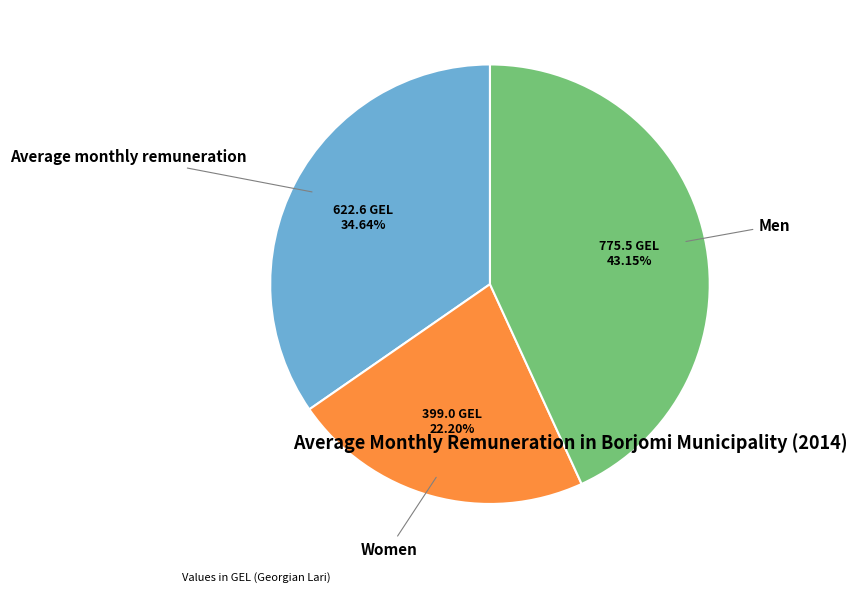

The Men slice represents 43% of the pie. True or false?

True